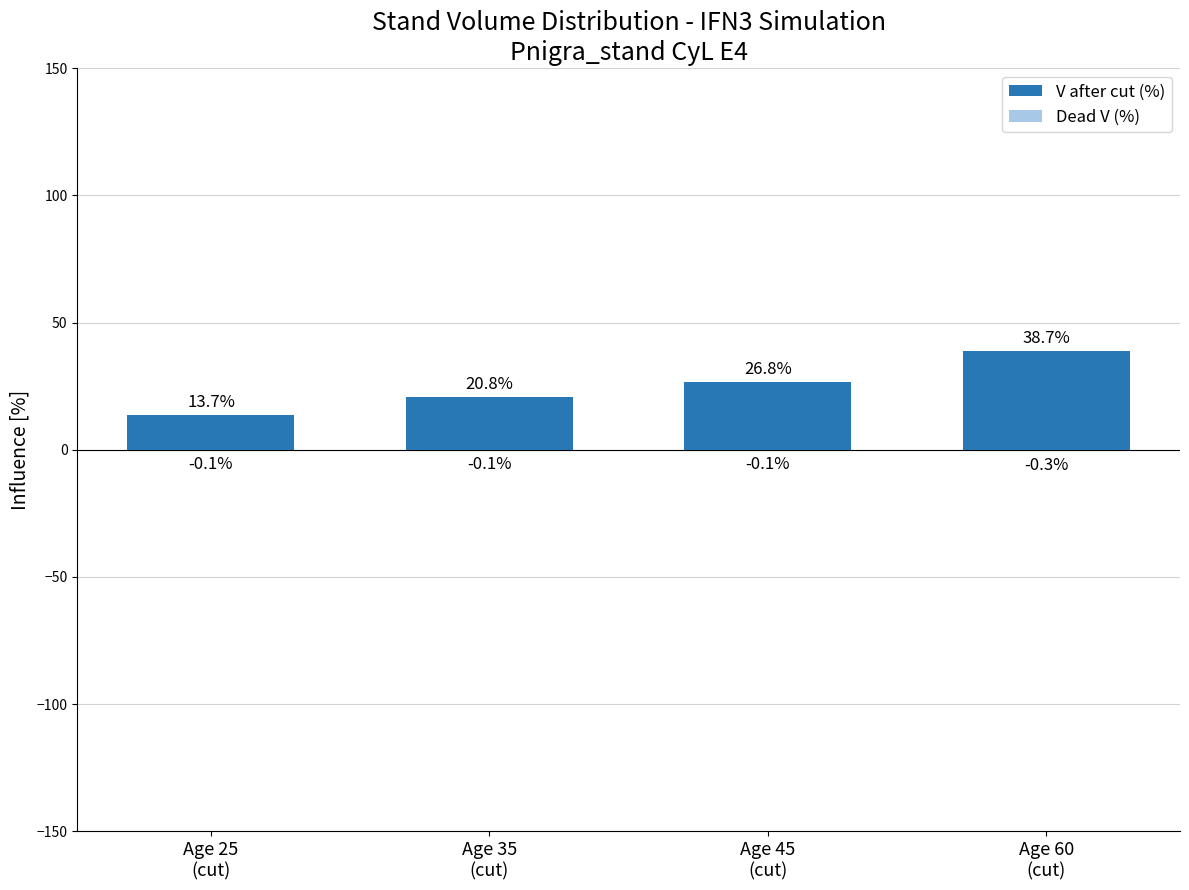

What is the highest value of the Dead V (%) series?

-0.1